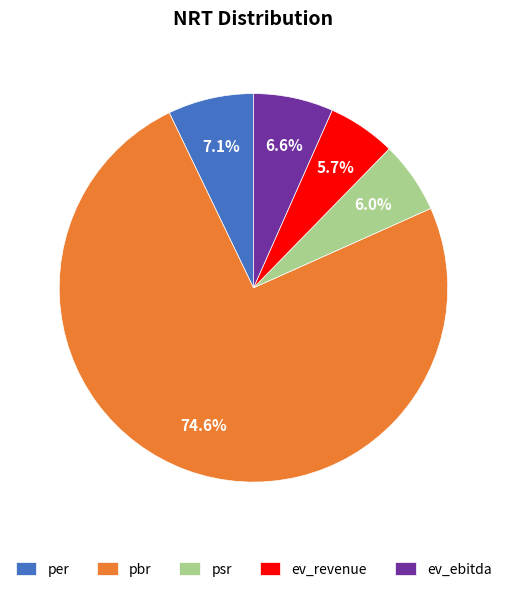

Which category accounts for the majority?

pbr